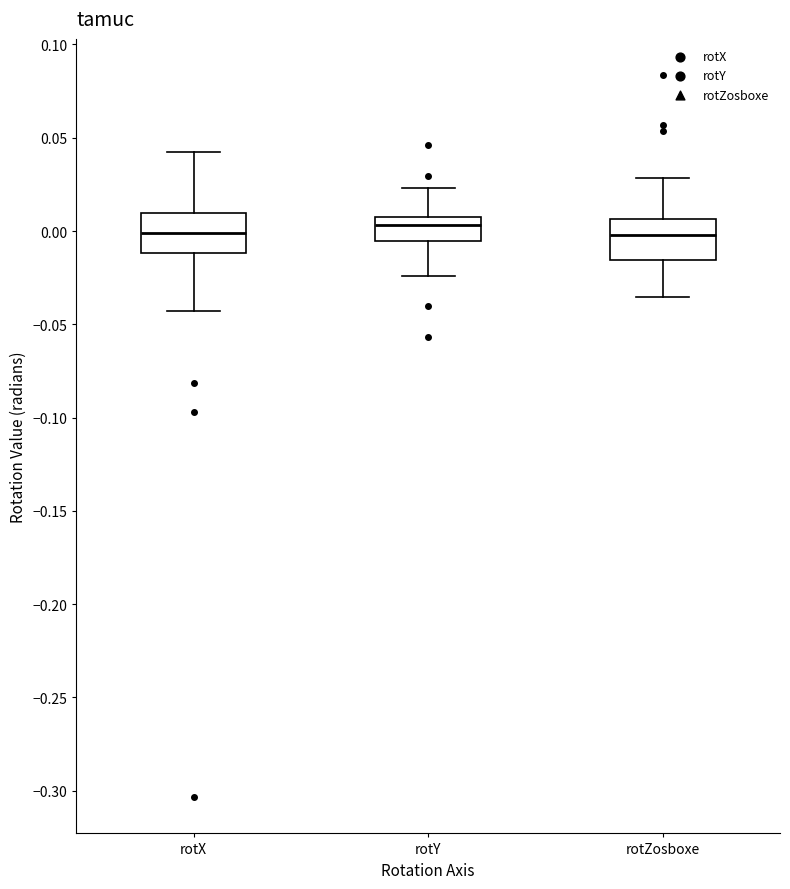

Reading left to right, transcribe this box plot: for each box, give where its median line is, the range the box spans, and where its two whiskers end, as read against the y-axis. The values are not printed on the chart, so give them approximately, as read against the axis.

rotX: median 0.000, box -0.010 to 0.010, whiskers -0.045 to 0.040
rotY: median 0.005 (just below the box's upper edge), box -0.005 to 0.005, whiskers -0.025 to 0.025
rotZosboxe: median 0.000, box -0.015 to 0.005, whiskers -0.035 to 0.030